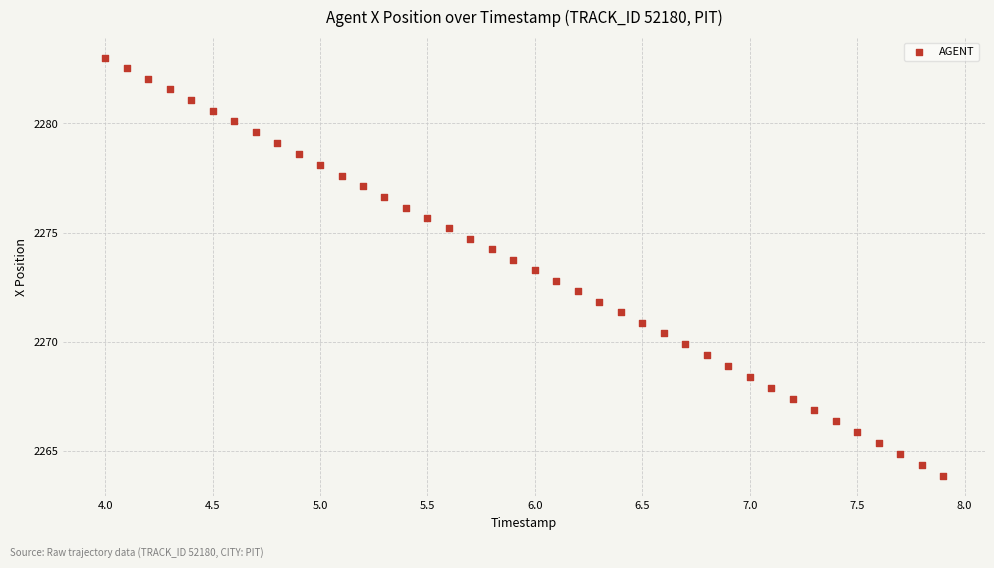

What is the range of X values (max minus min)?

3.9